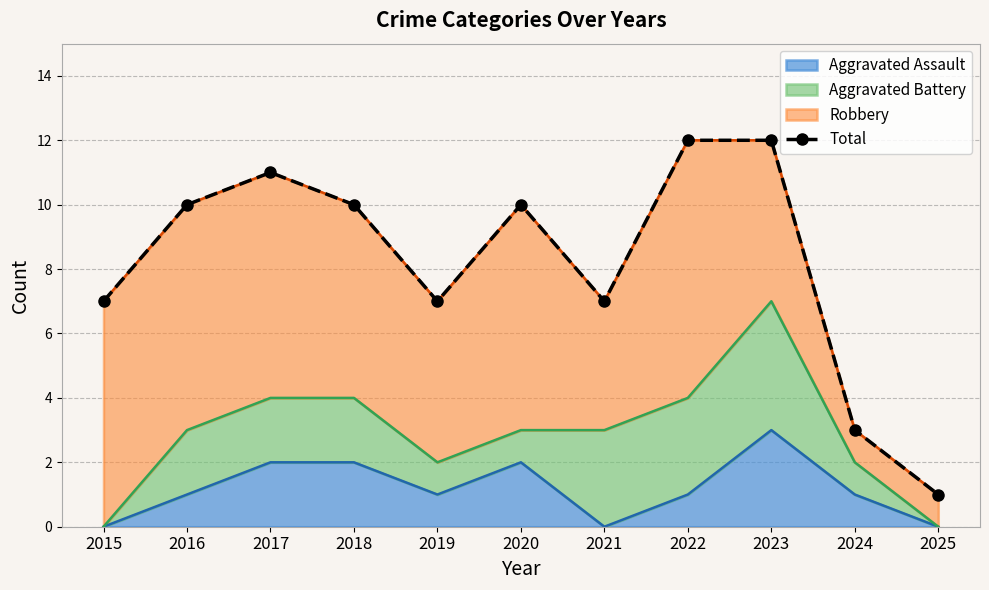

True or false: the data shows 3 at 2024.

True